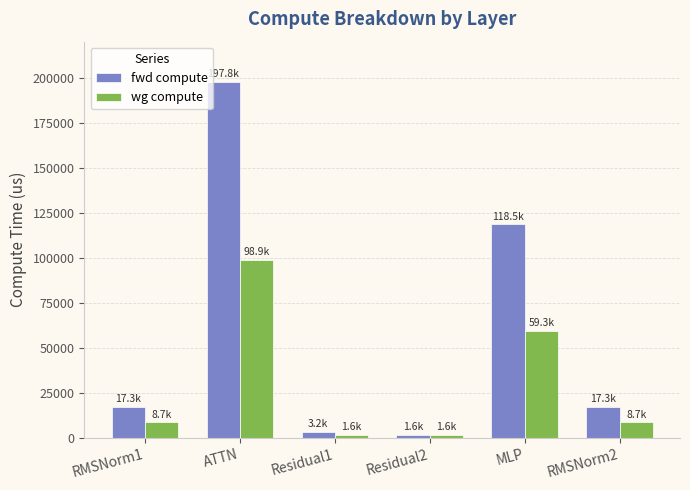

Are the bars grouped side by side (vs. stacked)?

Yes